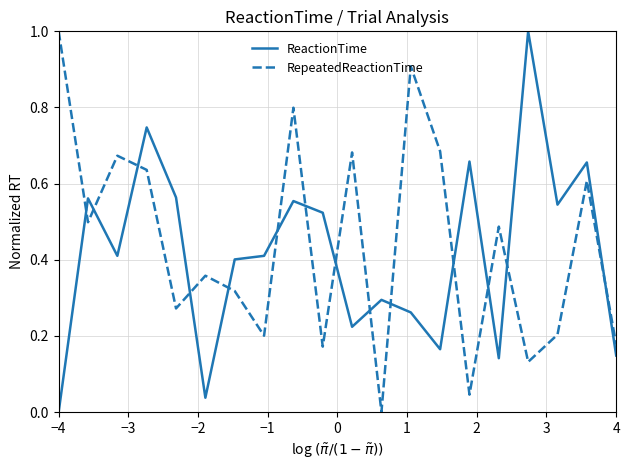

What is the difference between the maximum and minimum values in the ReactionTime series?

1.0